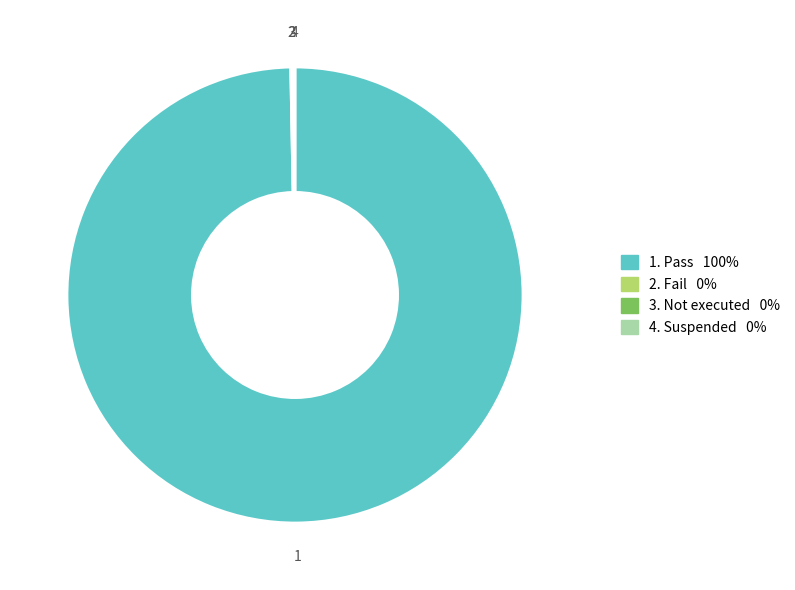

Is there any slice that represents more than half of the pie?

Yes